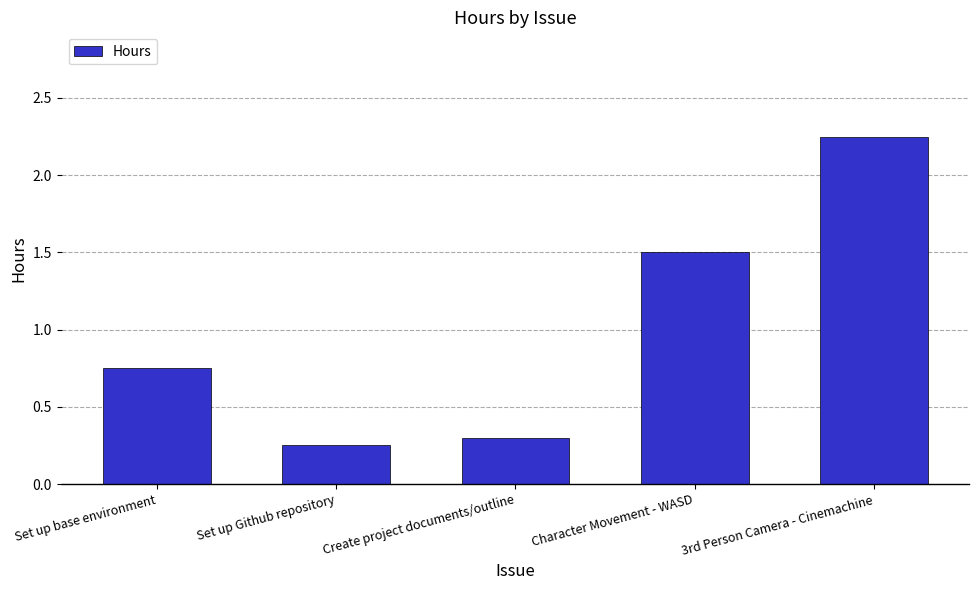

List the labels in order of value, smallest first.

Set up Github repository, Create project documents/outline, Set up base environment, Character Movement - WASD, 3rd Person Camera - Cinemachine